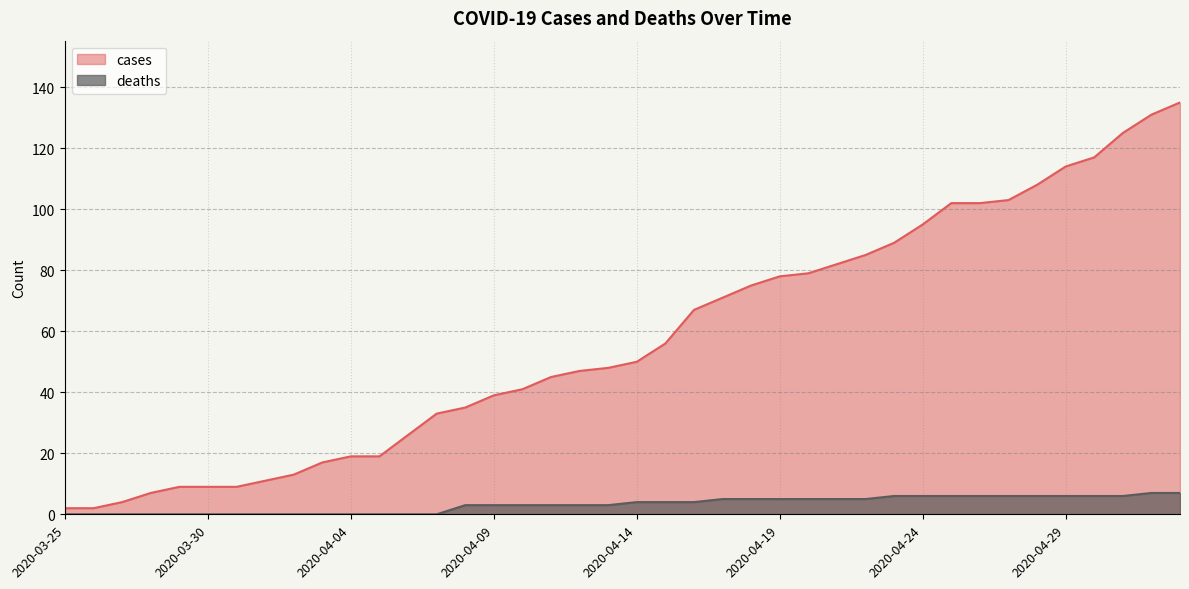

At how many categories does at least one series exceed 71?

16